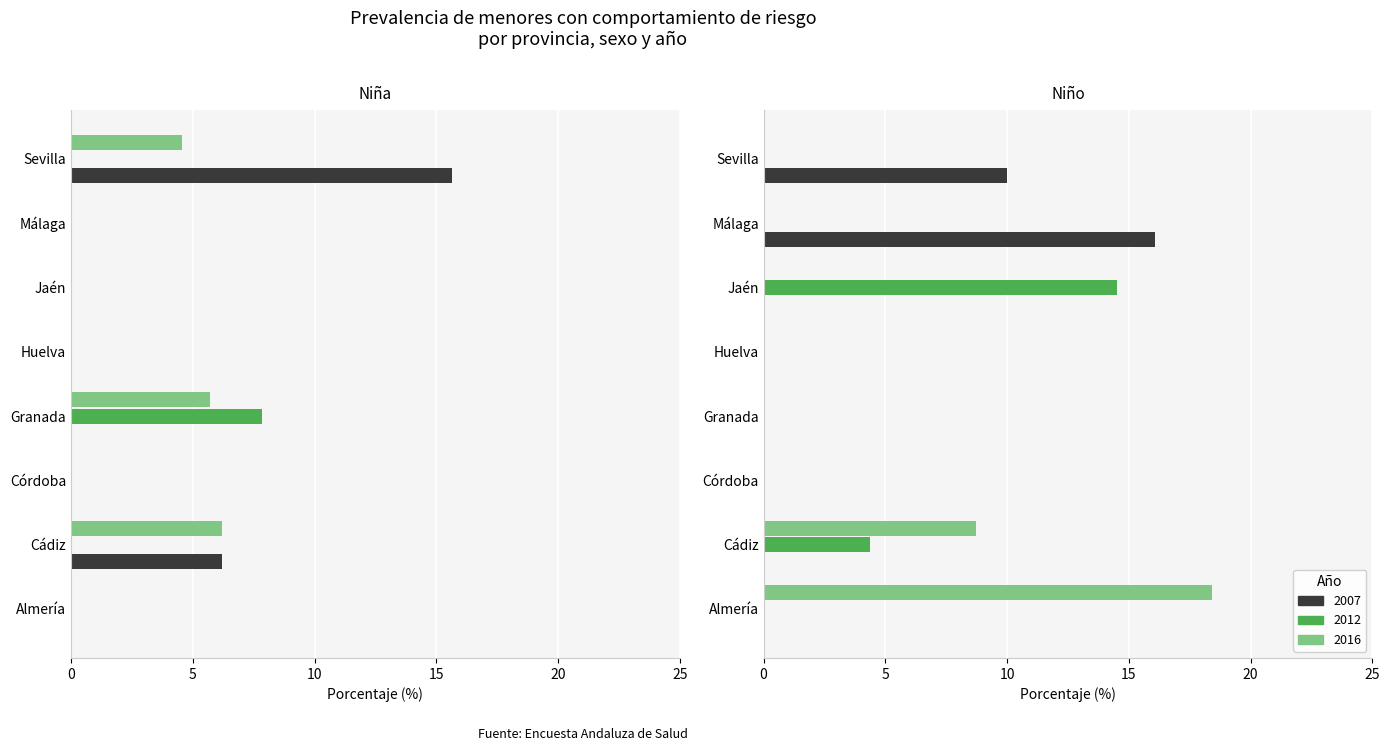

Rank the categories by Niña 2016 value from lowest to highest.

Almería, Córdoba, Huelva, Jaén, Málaga, Sevilla, Granada, Cádiz